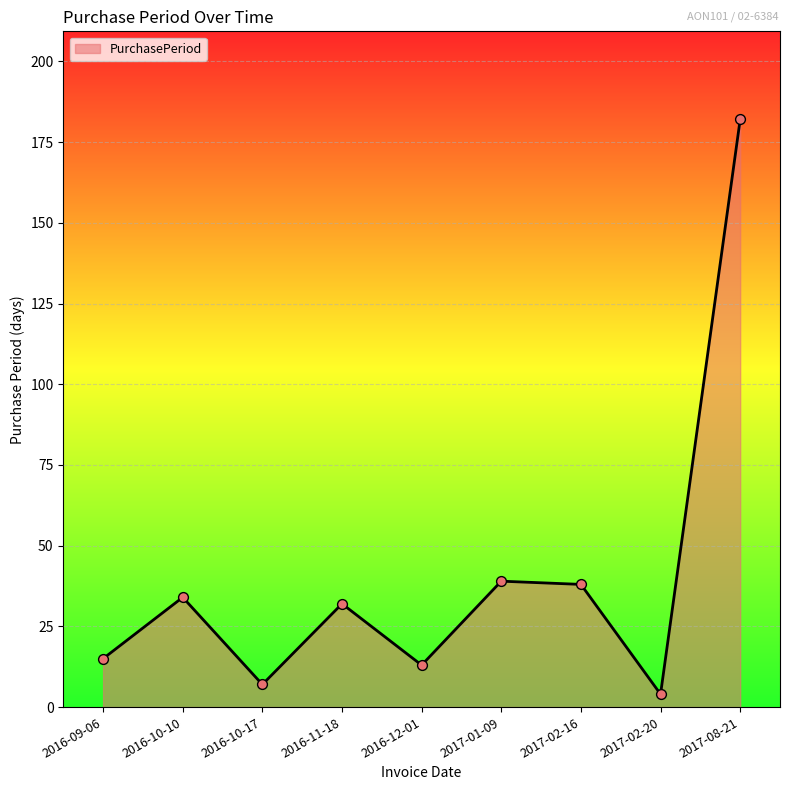

Between 2017-02-20 and 2017-02-16, which is larger?

2017-02-16